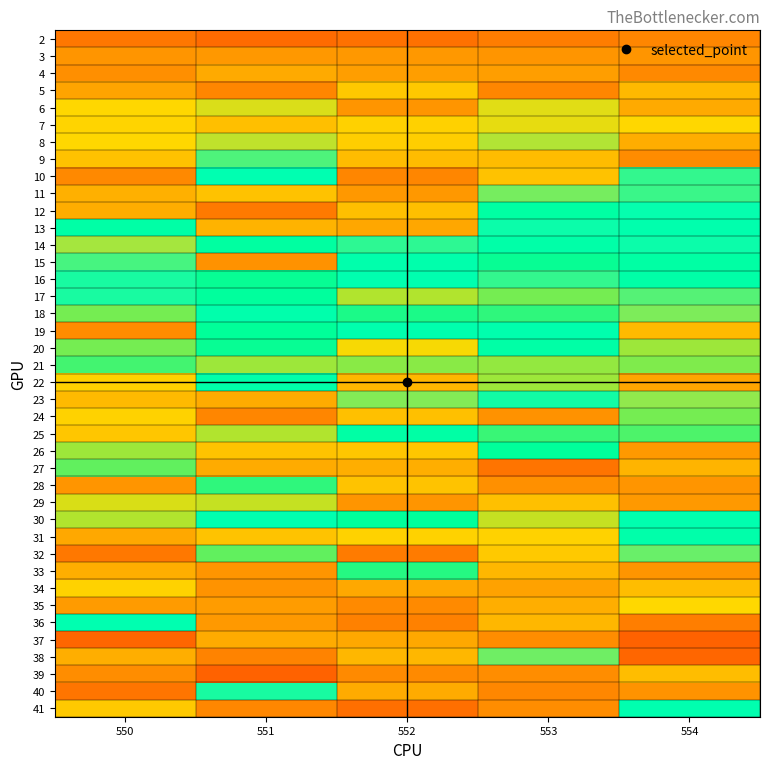

Reading right to left, what are all the values shown in this chart?

2: 554=0.2	553=0.2	552=0.2	551=0.2	550=0.2
3: 554=0.2	553=0.2	552=0.2	551=0.2	550=0.2
4: 554=0.2	553=0.2	552=0.2	551=0.2	550=0.2
5: 554=0.3	553=0.2	552=0.3	551=0.2	550=0.2
6: 554=0.2	553=0.3	552=0.2	551=0.3	550=0.3
7: 554=0.3	553=0.3	552=0.3	551=0.3	550=0.3
8: 554=0.2	553=0.3	552=0.3	551=0.3	550=0.3
9: 554=0.2	553=0.3	552=0.3	551=0.4	550=0.3
10: 554=0.4	553=0.3	552=0.2	551=0.5	550=0.2
11: 554=0.4	553=0.4	552=0.2	551=0.3	550=0.2
12: 554=0.4	553=0.5	552=0.3	551=0.2	550=0.2
13: 554=0.5	553=0.4	552=0.2	551=0.3	550=0.5
14: 554=0.4	553=0.5	552=0.4	551=0.5	550=0.4
15: 554=0.5	553=0.6	552=0.5	551=0.2	550=0.4
16: 554=0.5	553=0.4	552=0.5	551=0.6	550=0.4
17: 554=0.4	553=0.6	552=0.6	551=0.5	550=0.4
18: 554=0.4	553=0.6	552=0.6	551=0.5	550=0.6
19: 554=0.7	553=0.5	552=0.5	551=0.5	550=0.2
20: 554=0.6	553=0.5	552=0.6	551=0.6	550=0.6
21: 554=0.6	553=0.6	552=0.6	551=0.6	550=0.6
22: 554=0.7	553=0.6	552=0.7	551=0.5	550=0.7
23: 554=0.4	553=0.4	552=0.4	551=0.7	550=0.7
24: 554=0.6	553=0.2	552=0.7	551=0.2	550=0.7
25: 554=0.6	553=0.6	552=0.5	551=0.6	550=0.7
26: 554=0.7	553=0.5	552=0.7	551=0.7	550=0.6
27: 554=0.7	553=0.2	552=0.7	551=0.7	550=0.6
28: 554=0.7	553=0.7	552=0.7	551=0.6	550=0.7
29: 554=0.7	553=0.7	552=0.7	551=0.6	550=0.6
30: 554=0.5	553=0.6	552=0.5	551=0.5	550=0.6
31: 554=0.5	553=0.7	552=0.7	551=0.7	550=0.7
32: 554=0.4	553=0.7	552=0.8	551=0.6	550=0.8
33: 554=0.7	553=0.7	552=0.6	551=0.7	550=0.7
34: 554=0.7	553=0.7	552=0.7	551=0.7	550=0.7
35: 554=0.7	553=0.7	552=0.8	551=0.7	550=0.2
36: 554=0.8	553=0.7	552=0.8	551=0.7	550=0.5
37: 554=0.8	553=0.7	552=0.7	551=0.7	550=0.8
38: 554=0.8	553=0.4	552=0.7	551=0.8	550=0.7
39: 554=0.7	553=0.7	552=0.8	551=0.8	550=0.7
40: 554=0.7	553=0.8	552=0.7	551=0.4	550=0.8
41: 554=0.5	553=0.7	552=0.8	551=0.8	550=0.7